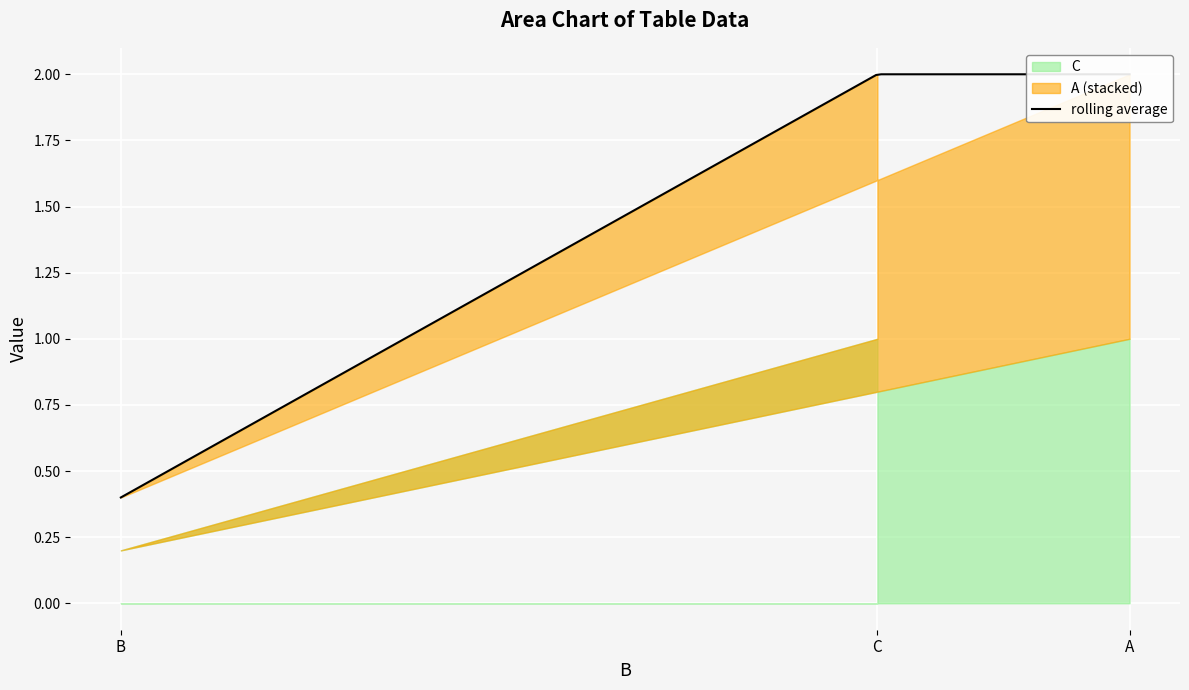

What is the value of the A point at the 2nd from the left?

0.2